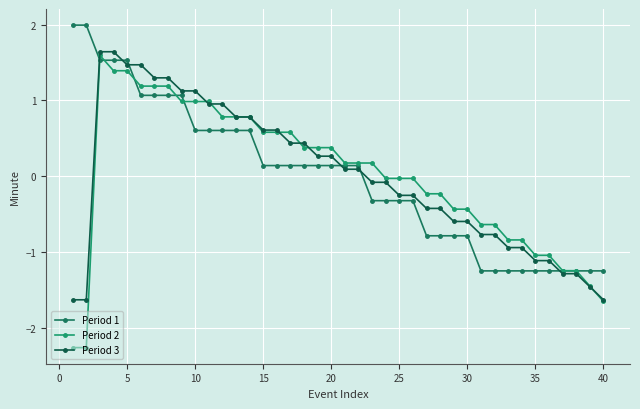

Does the chart have visible grid lines?

Yes